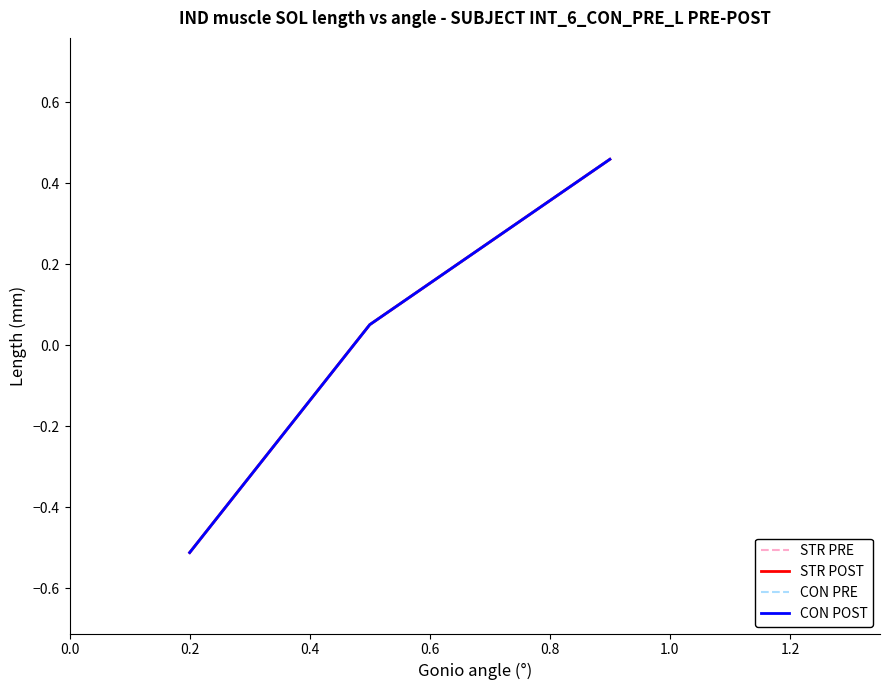

Does the chart have visible grid lines?

No